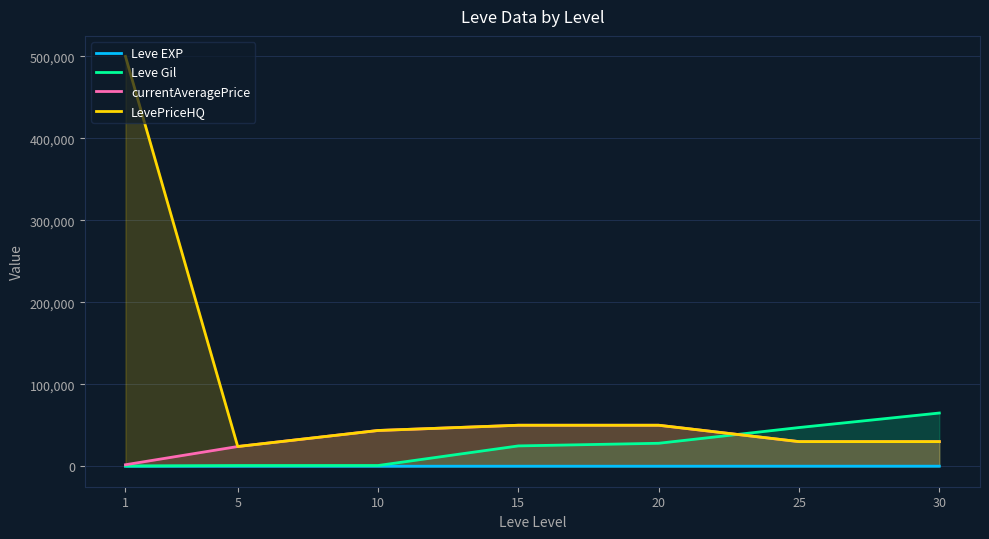

At which category does LevePriceHQ reach its first local valley?

5